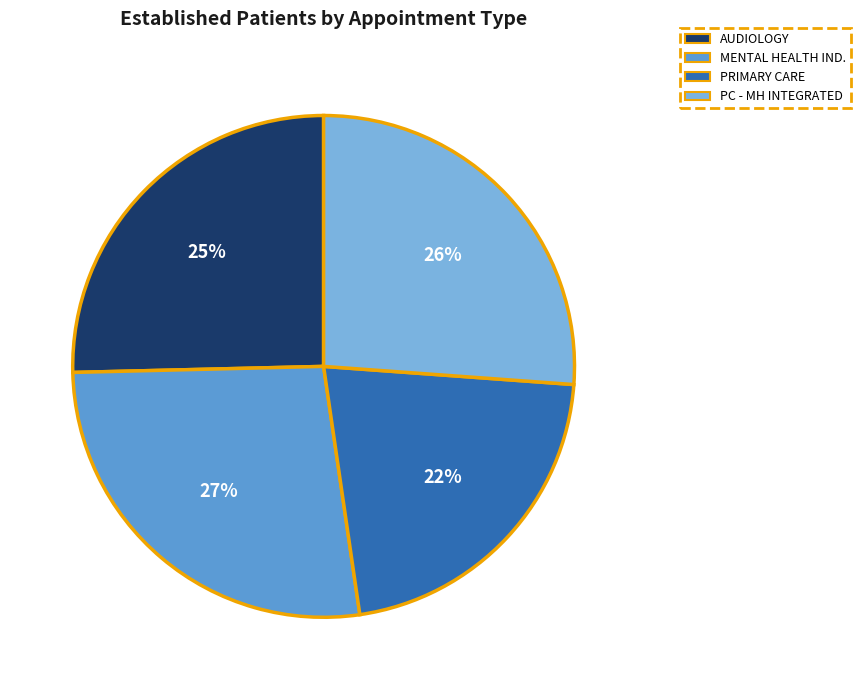

Is there a majority slice in this chart?

No